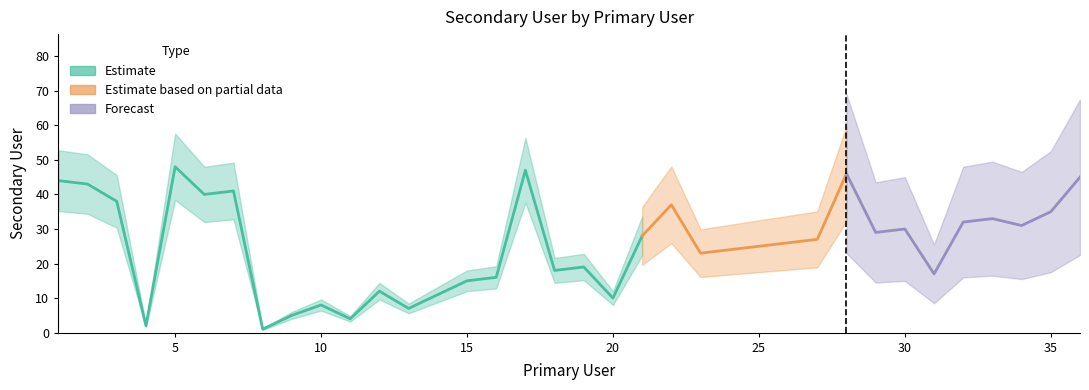

What is the sum of the values at 6 and 15?

55